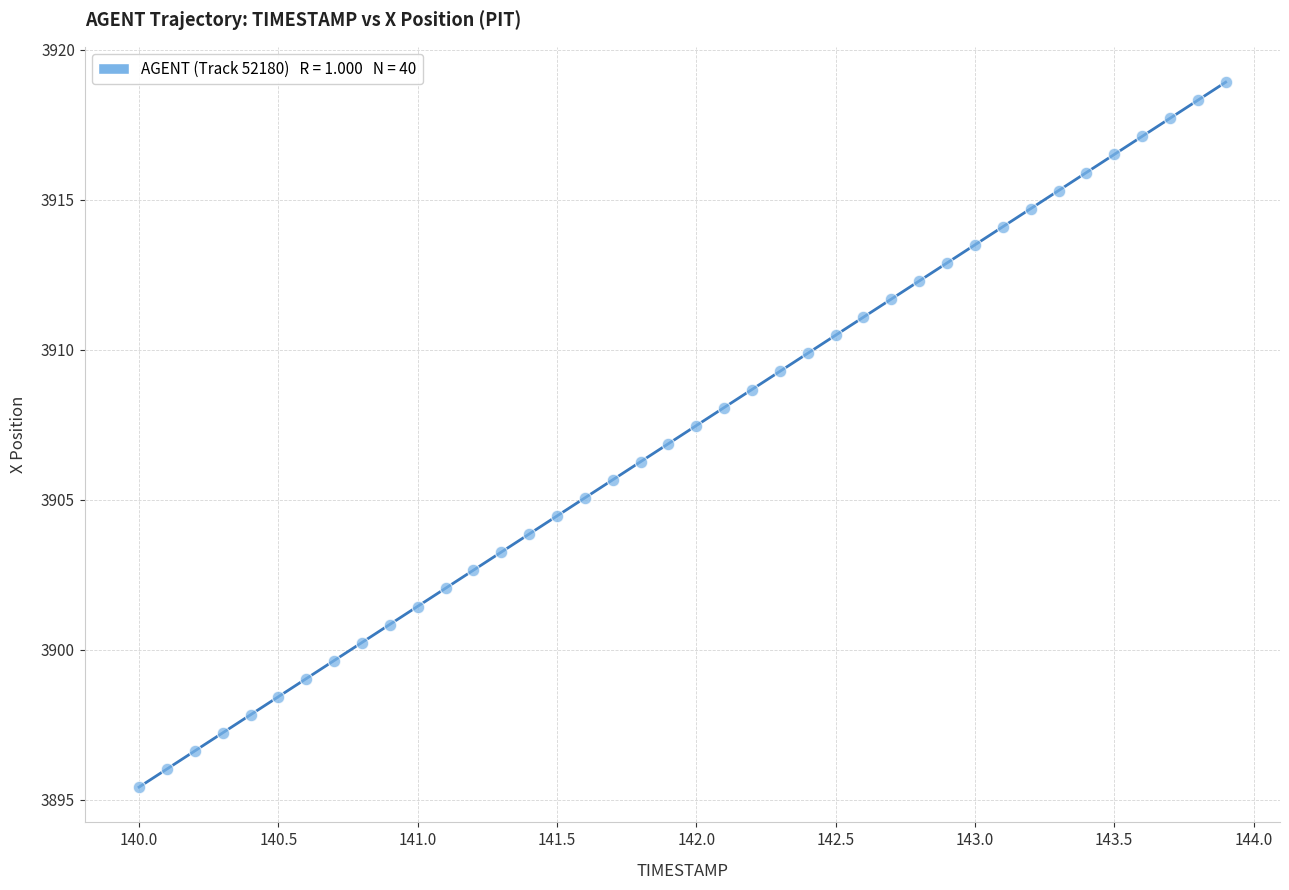

What is the range of X values (max minus min)?

3.9